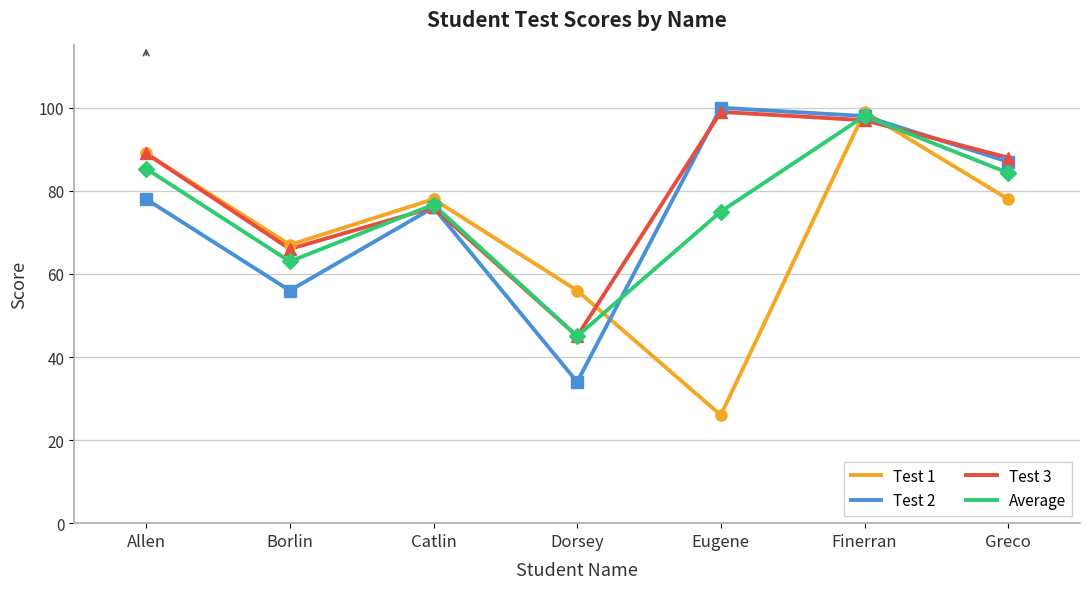

How many values in the Test 1 series exceed 78?

2